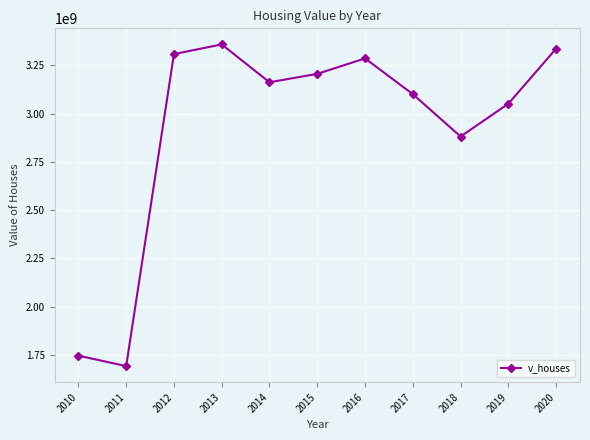

What is the difference between the maximum and minimum values?

1665188000